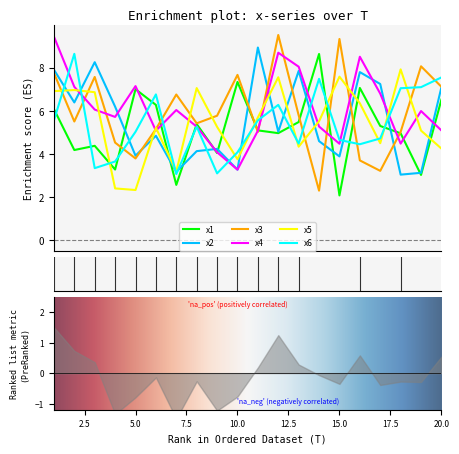

The value of x5 at 7 is 3.2. True or false?

True